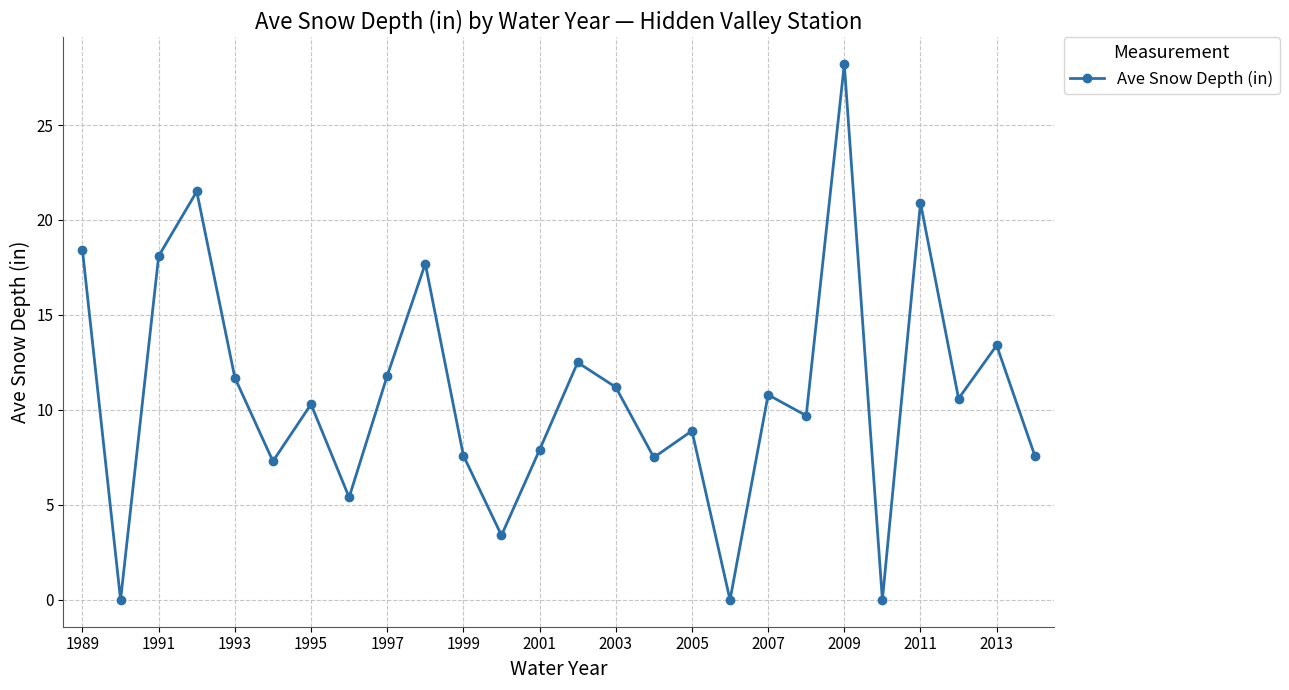

What is the difference between the second highest and minimum values?

21.5